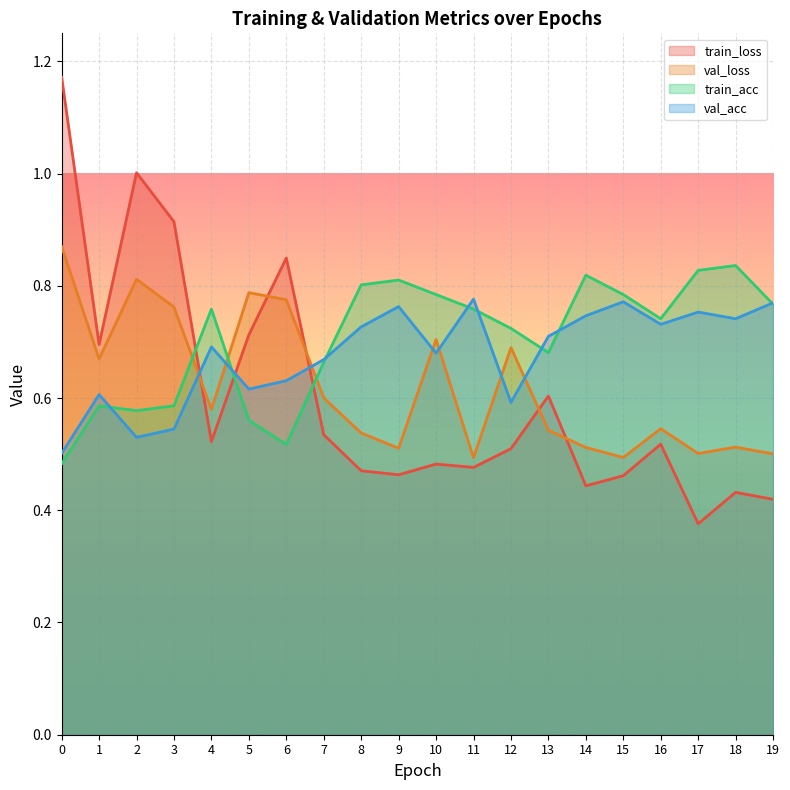

Rank the categories by val_acc value from lowest to highest.

0, 2, 3, 12, 1, 5, 6, 7, 10, 4, 13, 8, 16, 18, 14, 17, 9, 19, 15, 11